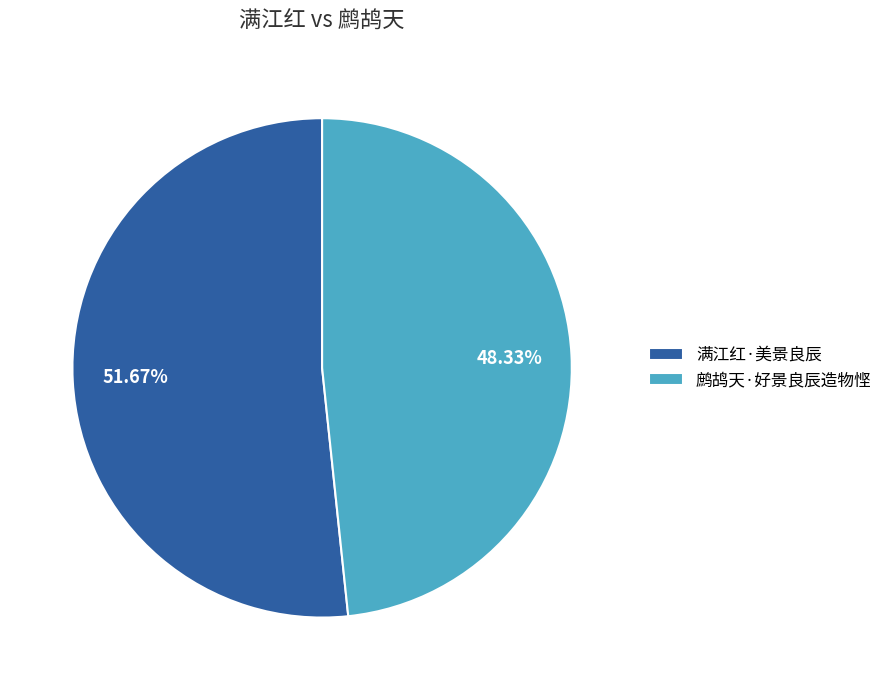

What percentage do 满江红·美景良辰 and 鹧鸪天·好景良辰造物悭 together represent?

100.0%